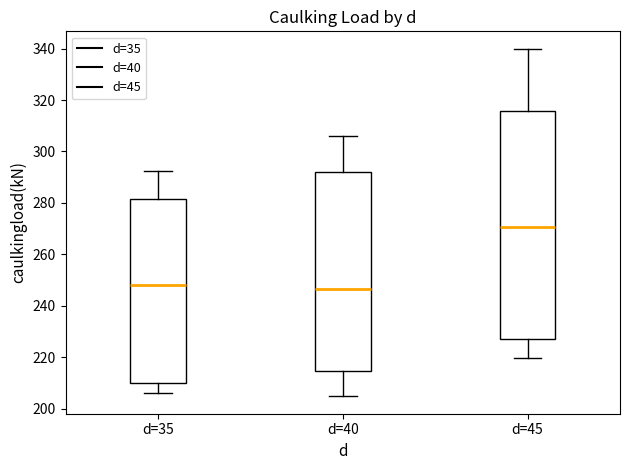

Reading left to right, read every box against the y-axis: the position of its median line, the range the box covers, and the ends of its whiskers. The values are not printed on the chart, so give them approximately, as read against the axis.

d=35: median 248, box 210 to 282, whiskers 206 to 292
d=40: median 246, box 214 to 292, whiskers 204 to 306
d=45: median 270, box 226 to 316, whiskers 220 to 340